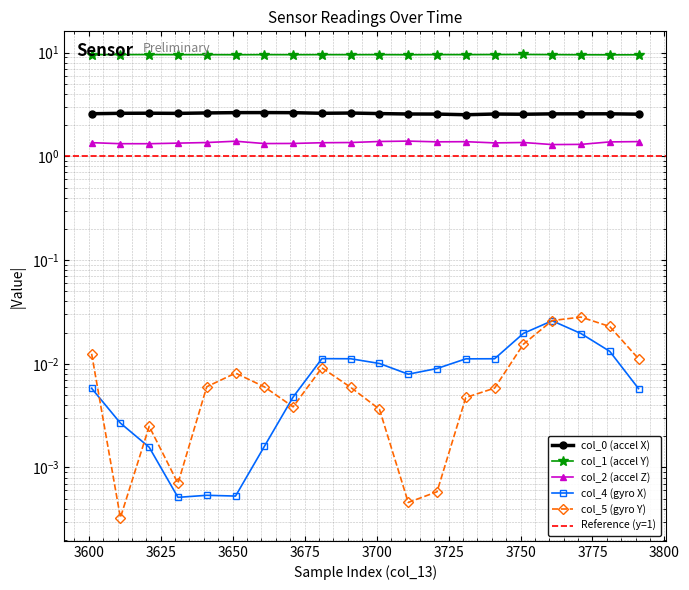

Which series changed the most between 3641 and 3651?

col_2